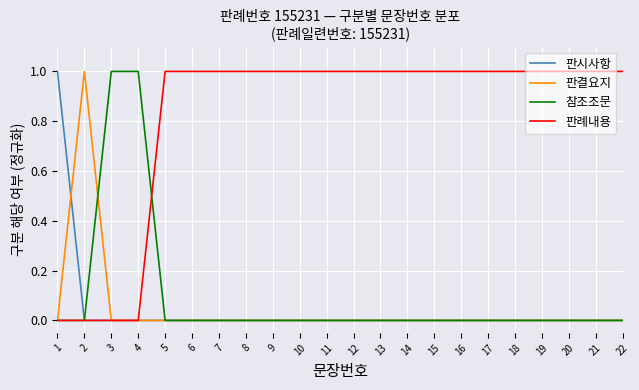

Is it true that 판결요지 equals 1 at 6?

False